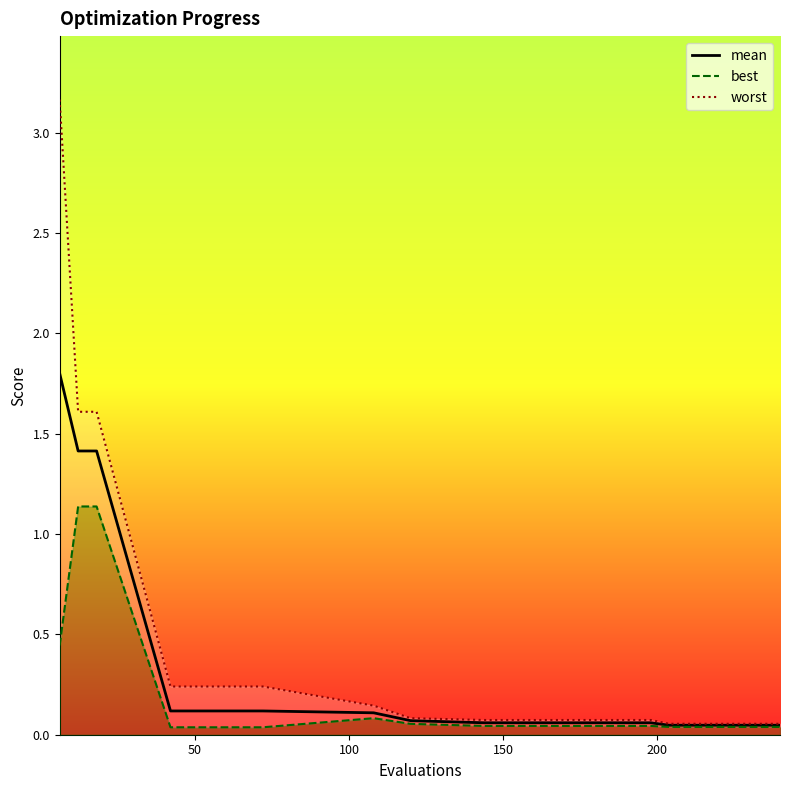

Rank the series by their average value, from highest to lowest.

worst, mean, best